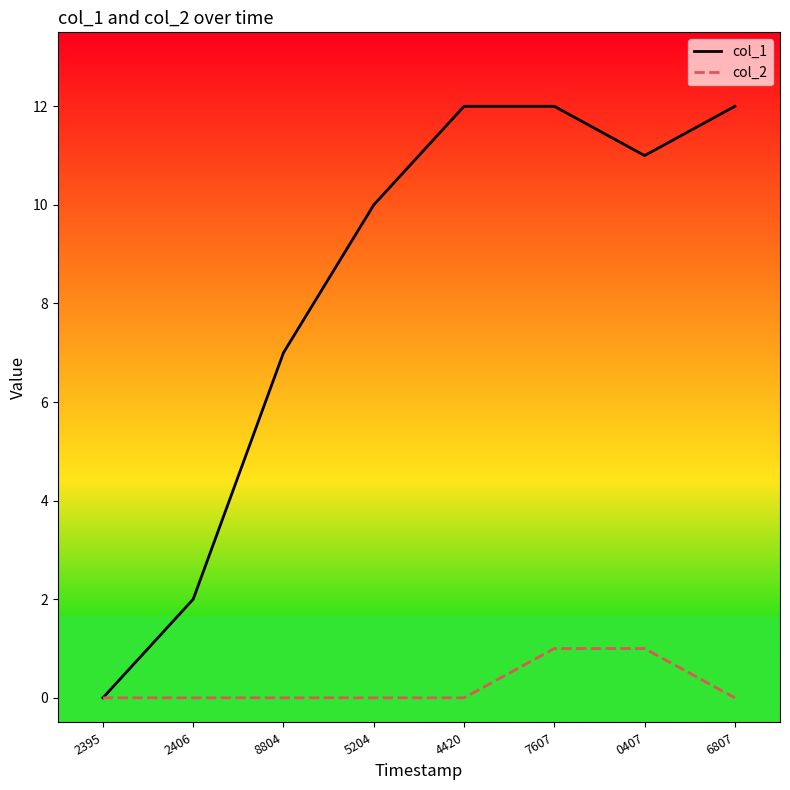

Which series has the largest total across all categories?

col_1